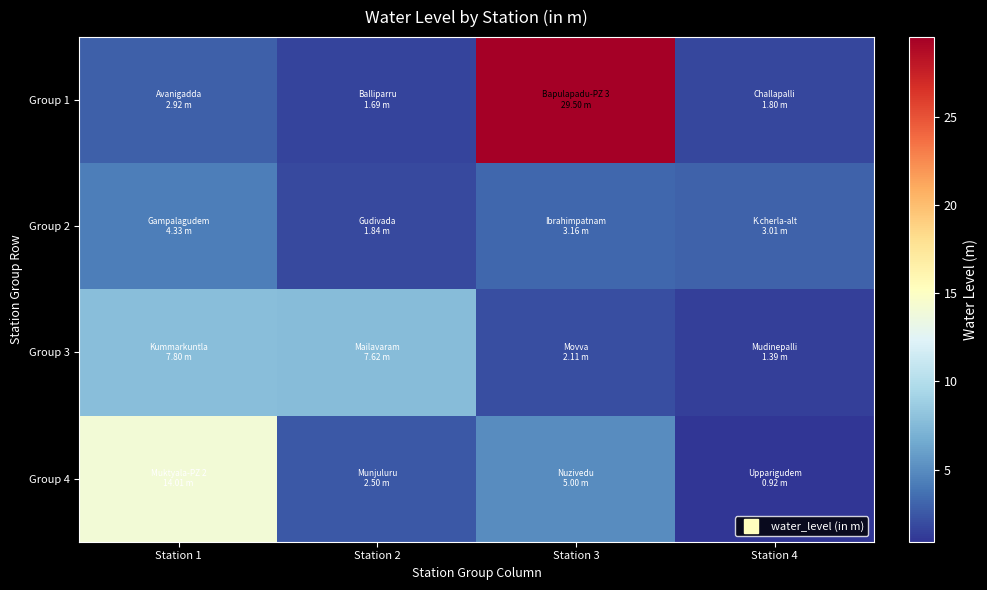

Between Station 2 and Station 4, which series saw the biggest shift?

Group 3